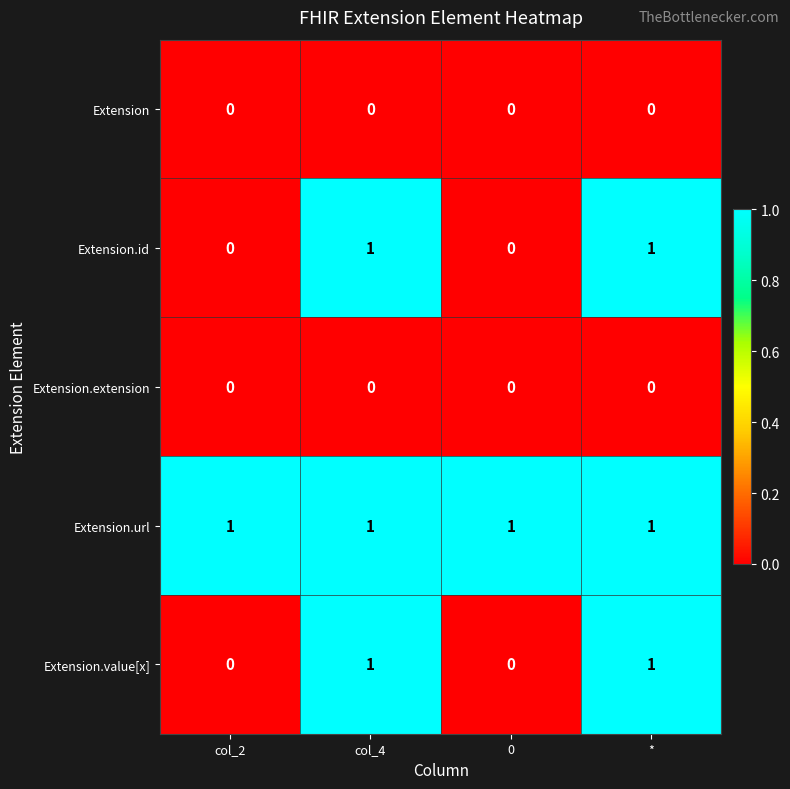

Which series has the largest total across all categories?

Extension.url